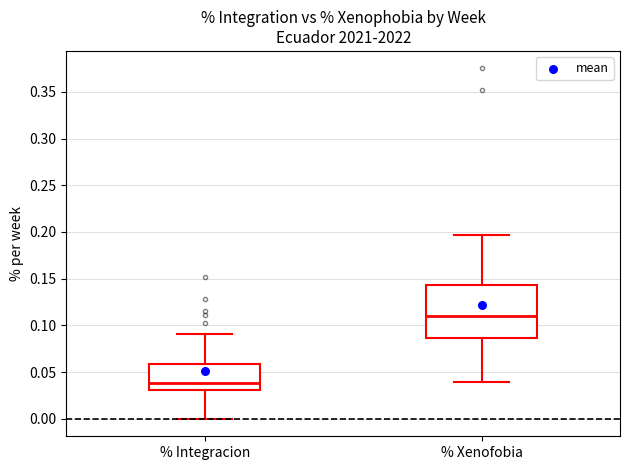

Which box is the tallest, from its lower edge to its upper edge?

% Xenofobia